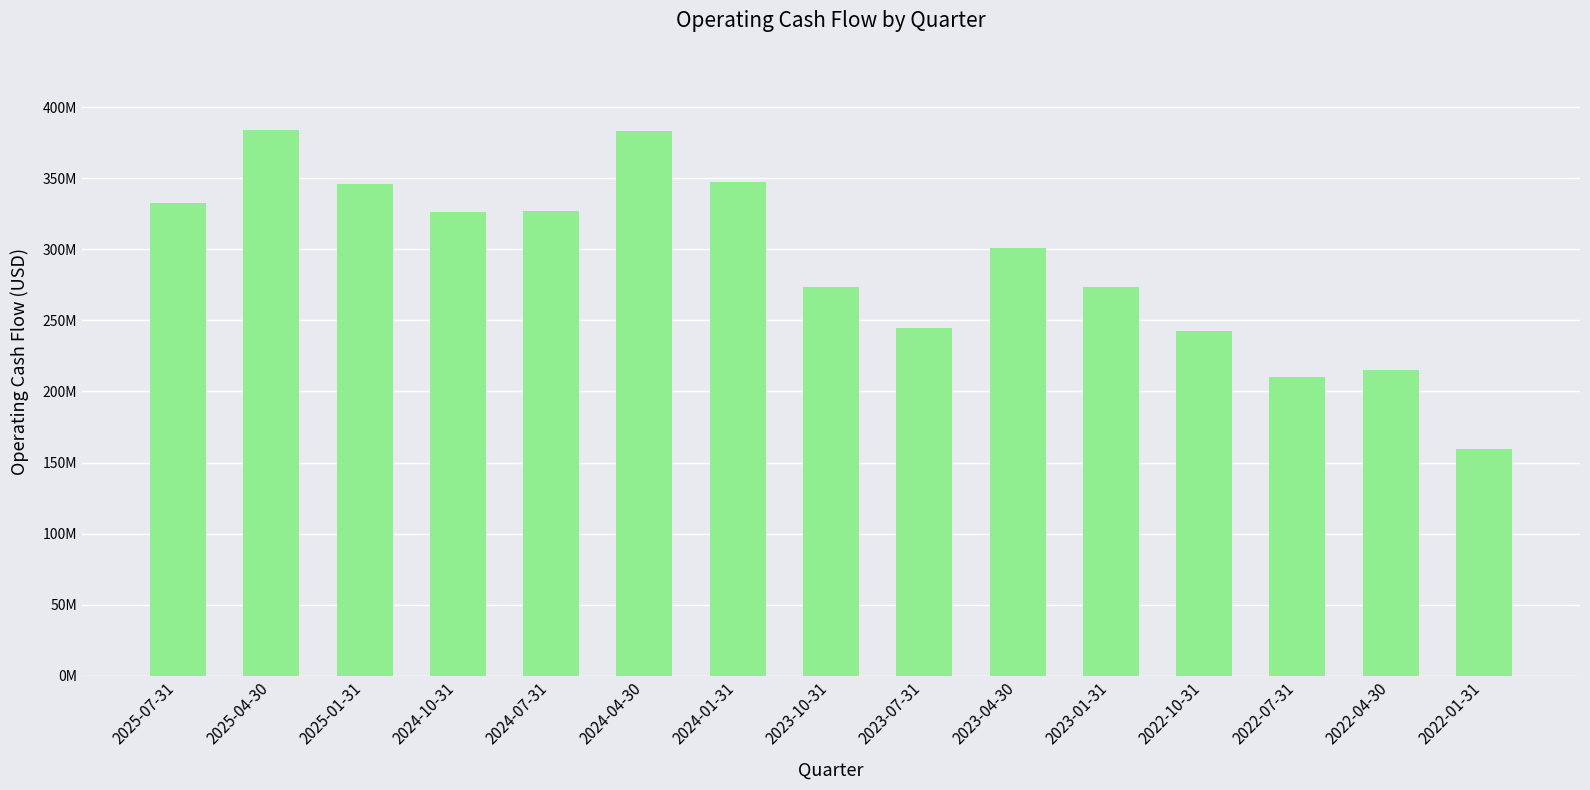

What is the minimum value shown in the chart?

159718000